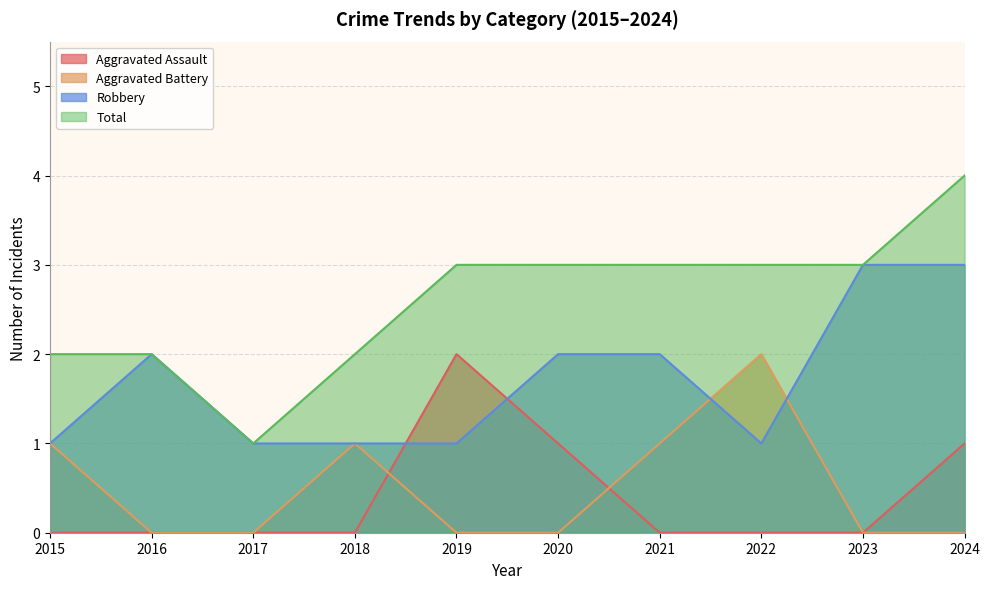

How many lines are shown in the chart?

4